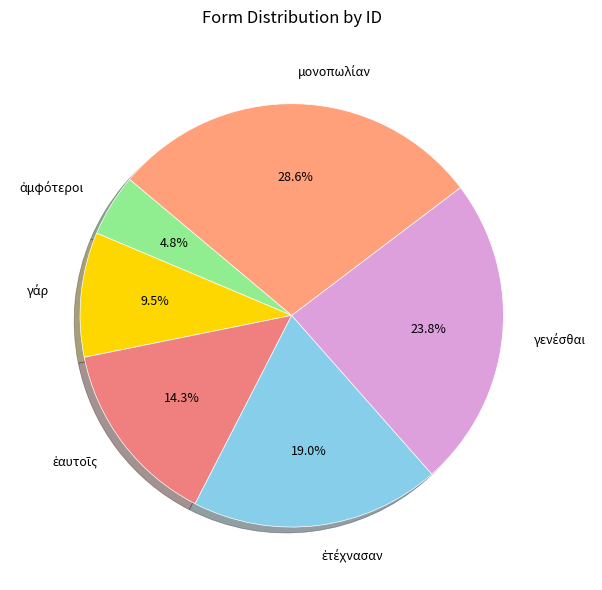

Does any single category account for the majority?

No